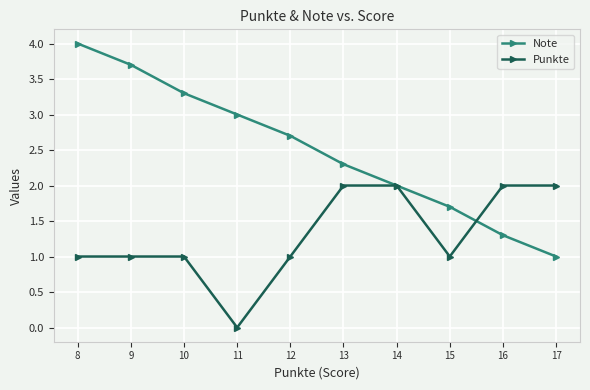

Which series has the largest range (max minus min)?

Note